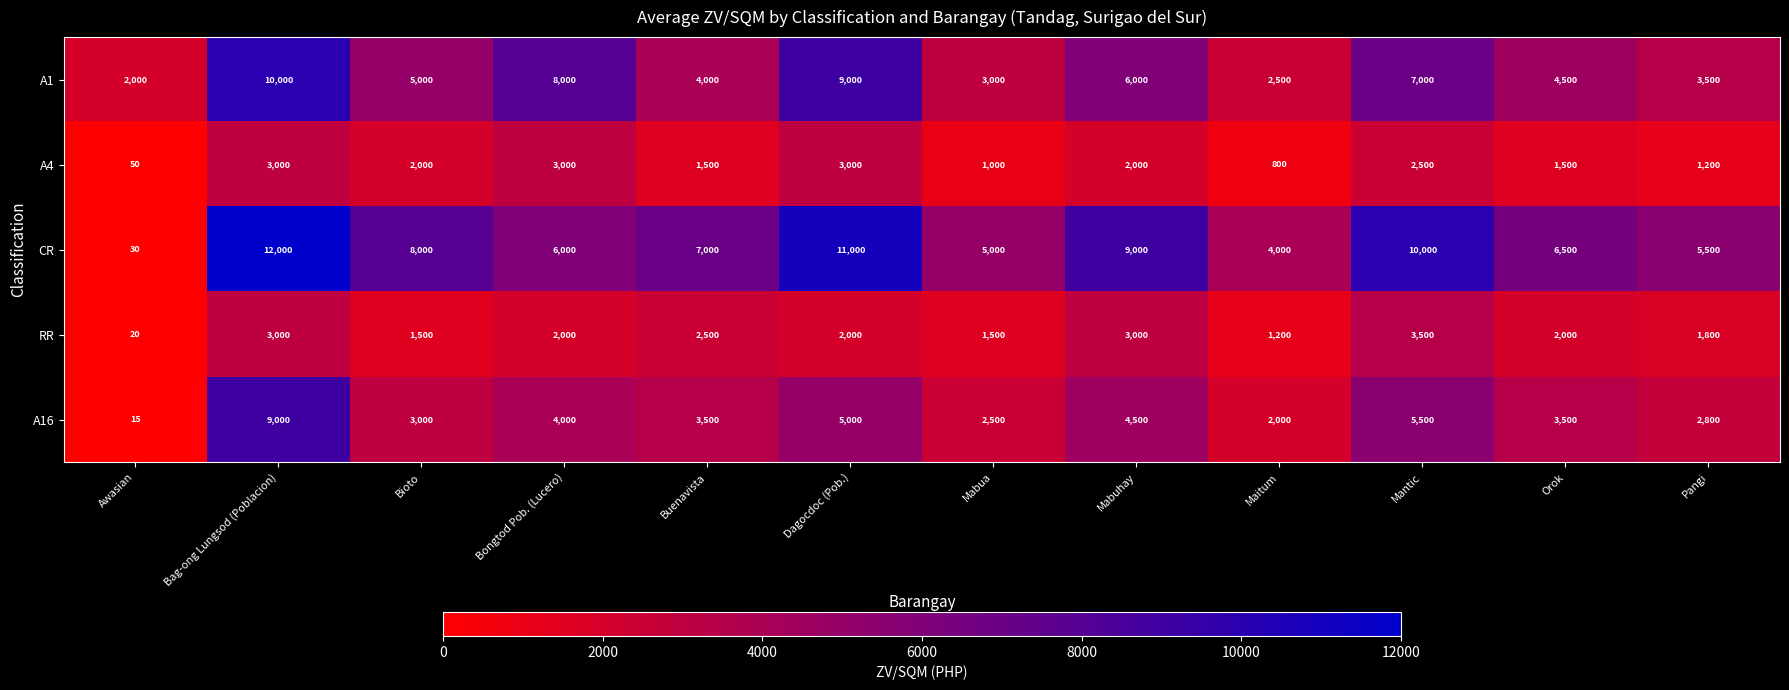

At how many categories does at least one series exceed 2026?

11